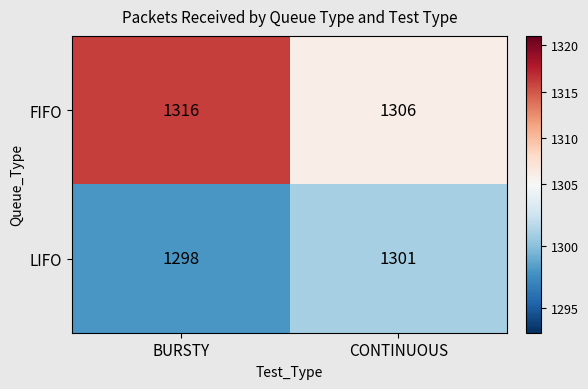

Reading right to left, list all the values displayed in this chart.

FIFO: CONTINUOUS=1306	BURSTY=1316
LIFO: CONTINUOUS=1301	BURSTY=1298